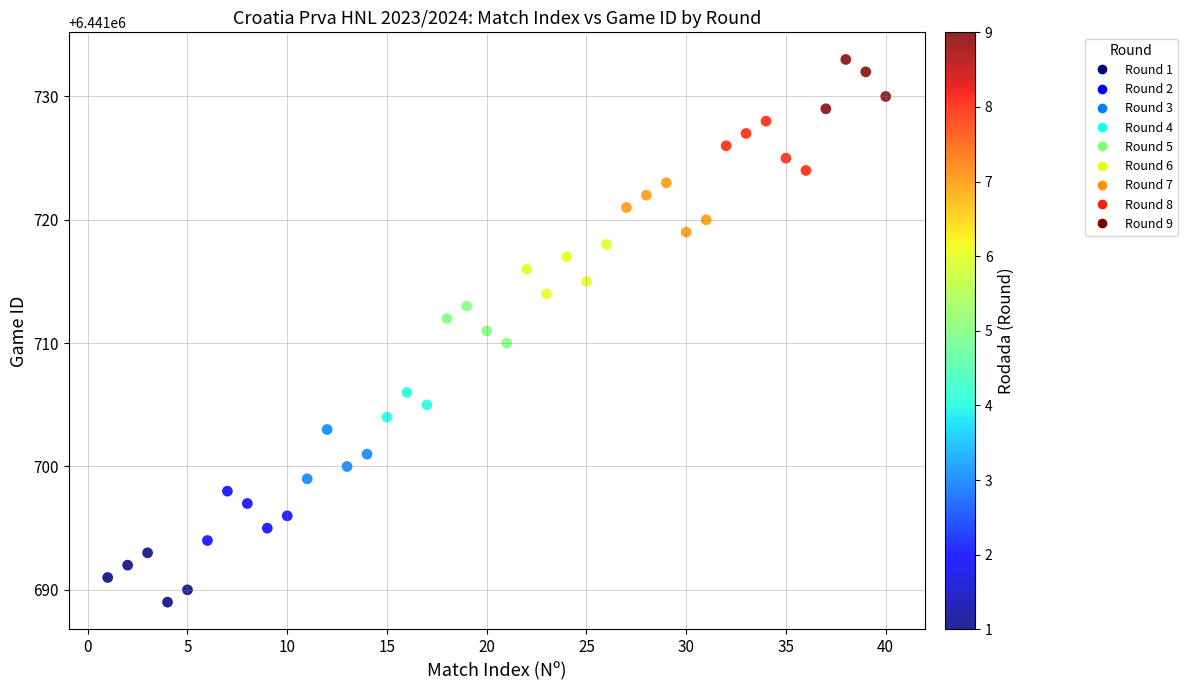

What is the range of Y values (max minus min)?

44